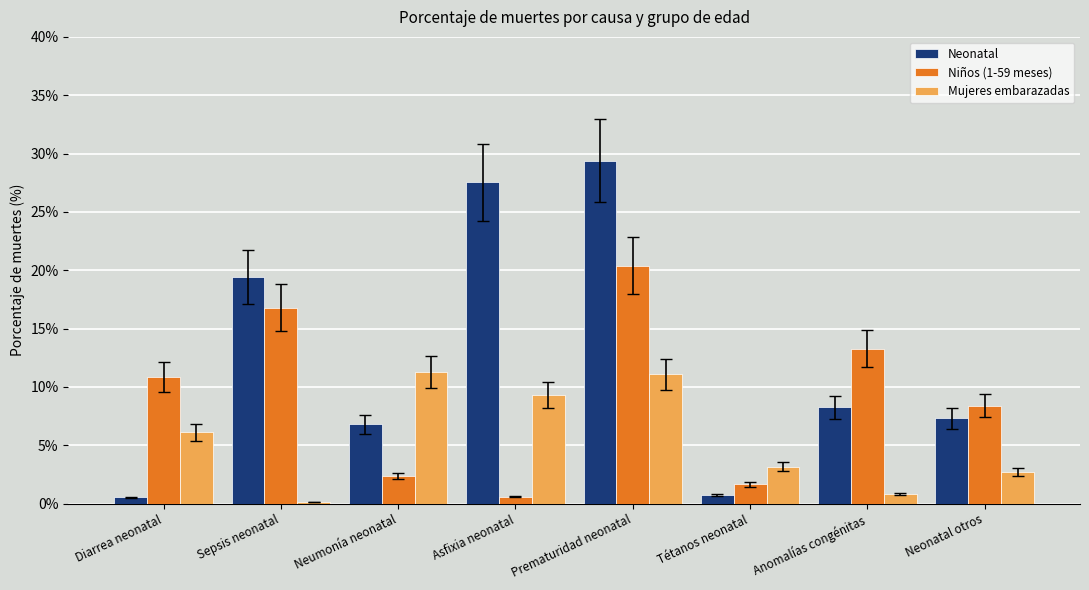

List the series in order of their peak value, highest first.

Neonatal, Niños (1-59 meses), Mujeres embarazadas